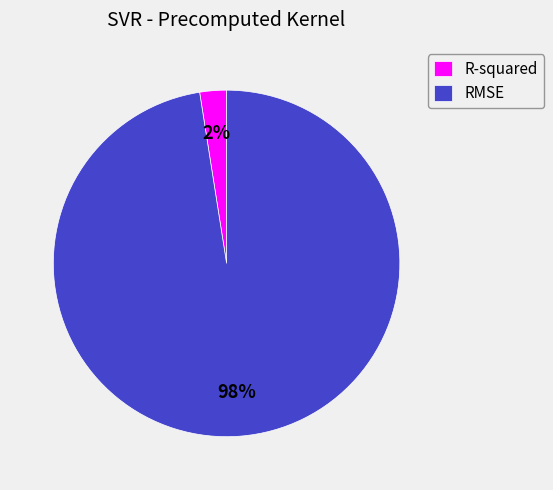

Rank the categories by value from highest to lowest.

RMSE, R-squared